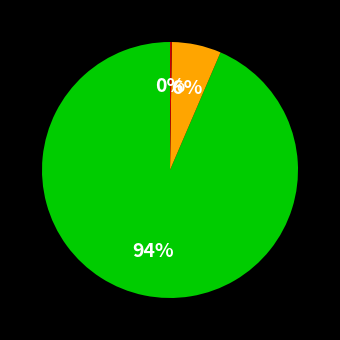

To the nearest percent, what is the average slice percentage?

33%